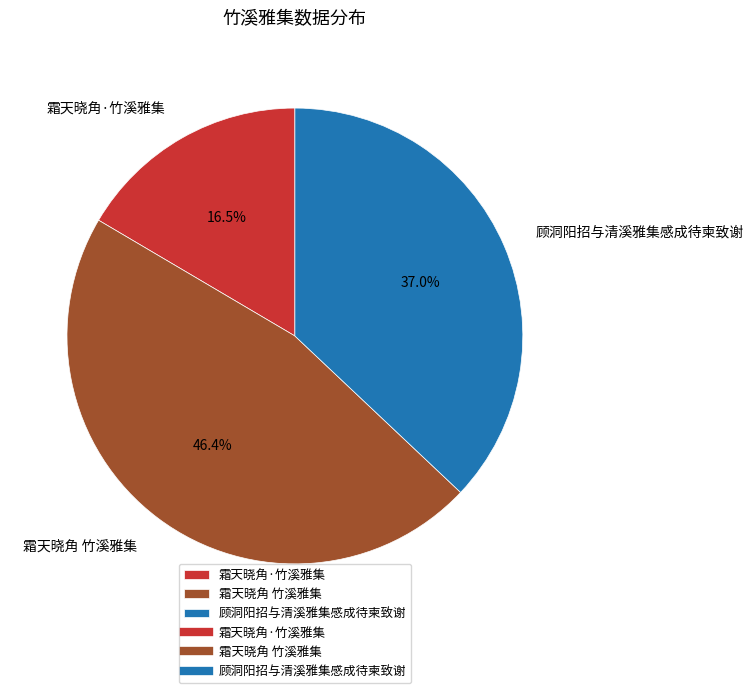

How many segments does this pie chart have?

3